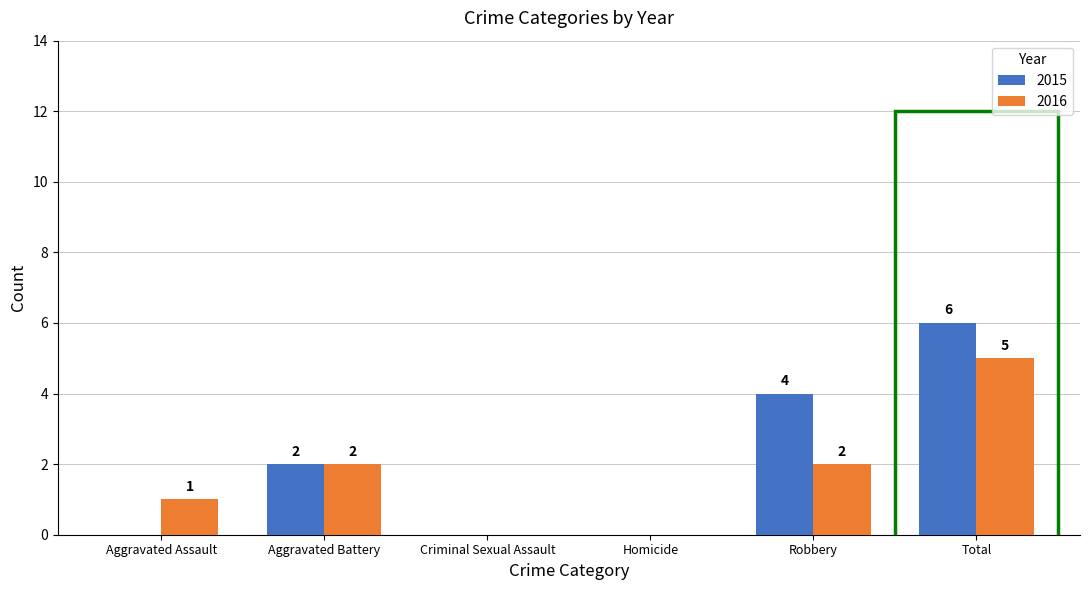

Reading right to left, what are all the values shown in this chart?

2015: Total=6	Robbery=4	Homicide=0	Criminal Sexual Assault=0	Aggravated Battery=2	Aggravated Assault=0
2016: Total=5	Robbery=2	Homicide=0	Criminal Sexual Assault=0	Aggravated Battery=2	Aggravated Assault=1